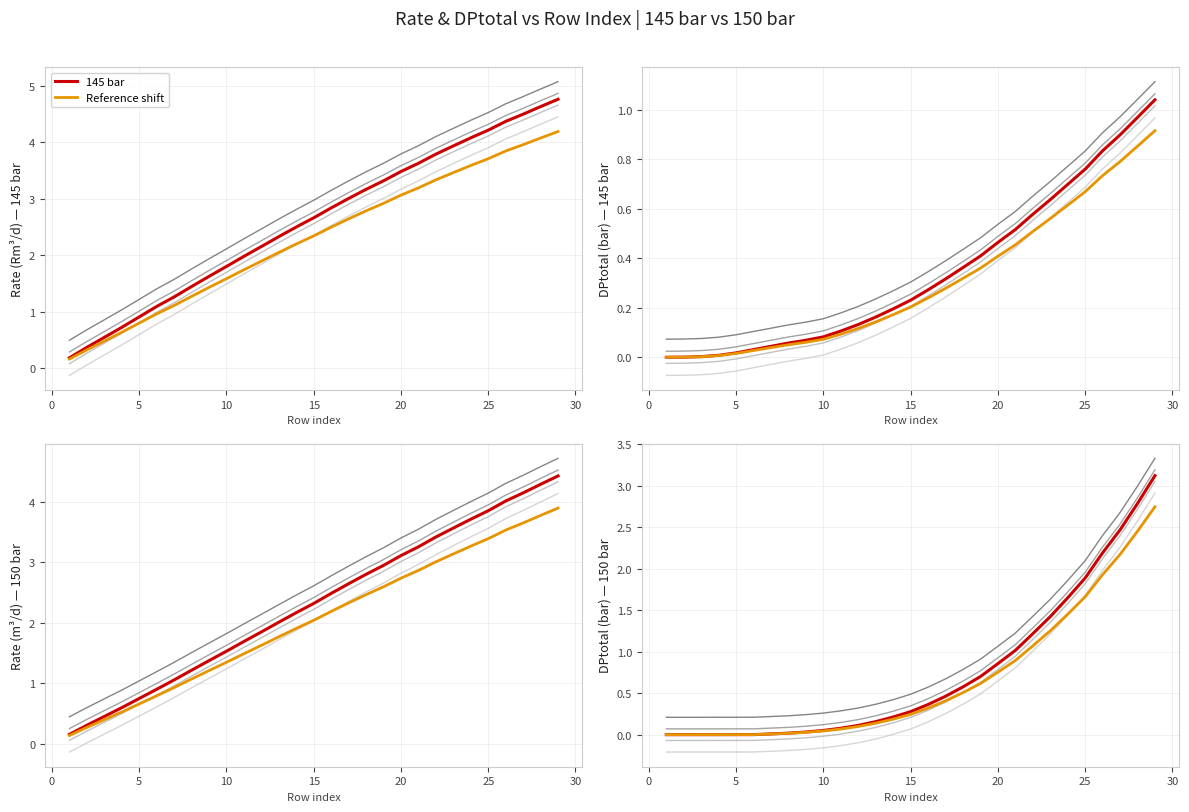

Count the number of data series in this chart.

4